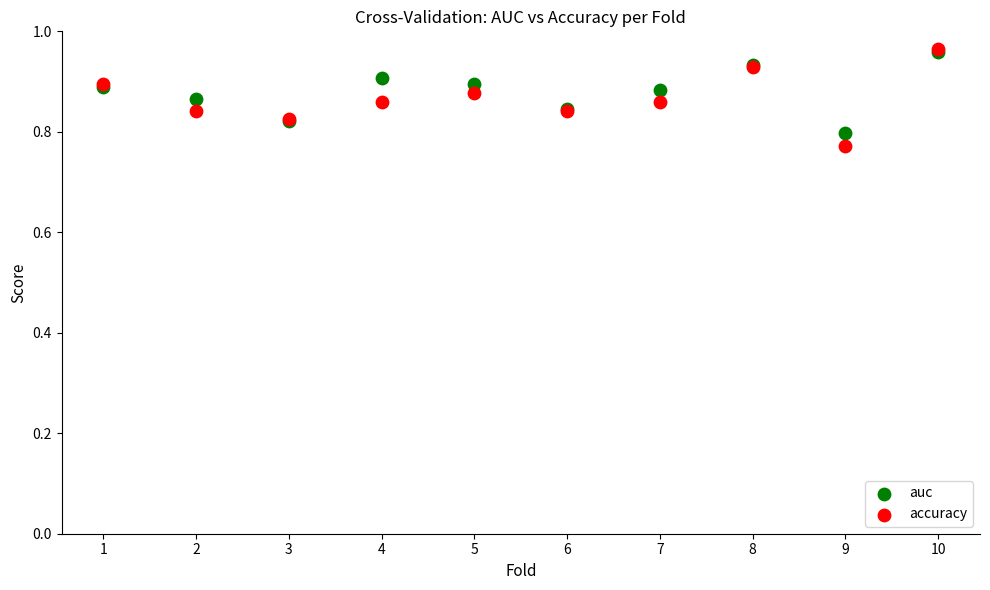

Which series has the largest Y range (max minus min)?

accuracy